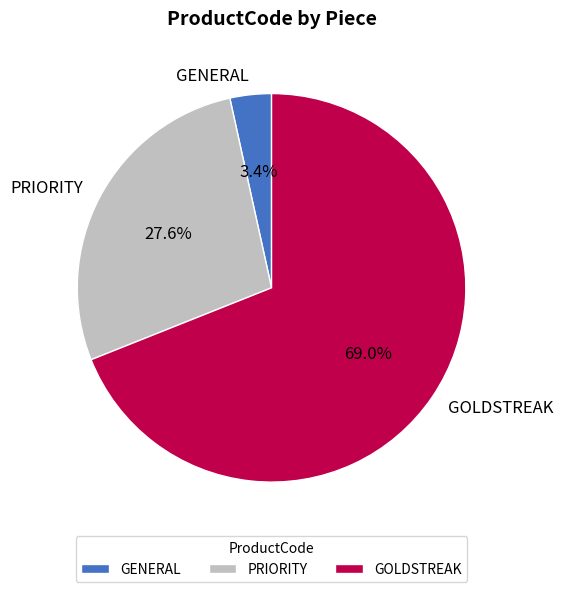

Does GOLDSTREAK represent more than half of the total?

Yes